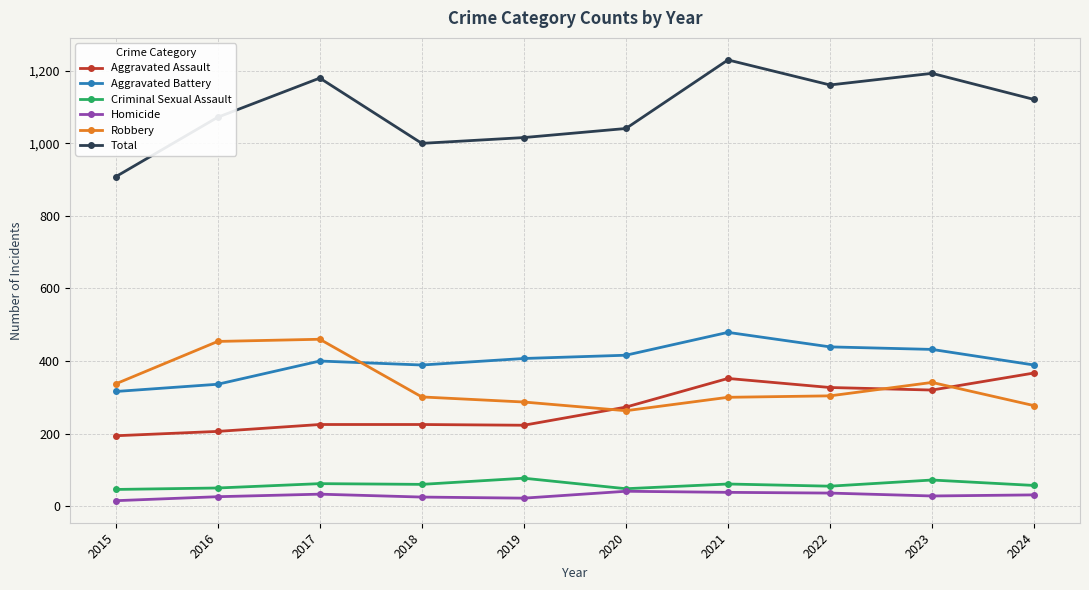

Is this an area chart (filled region under the line)?

No